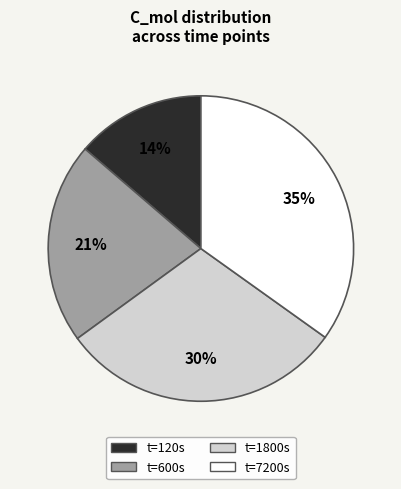

Is there a majority slice in this chart?

No